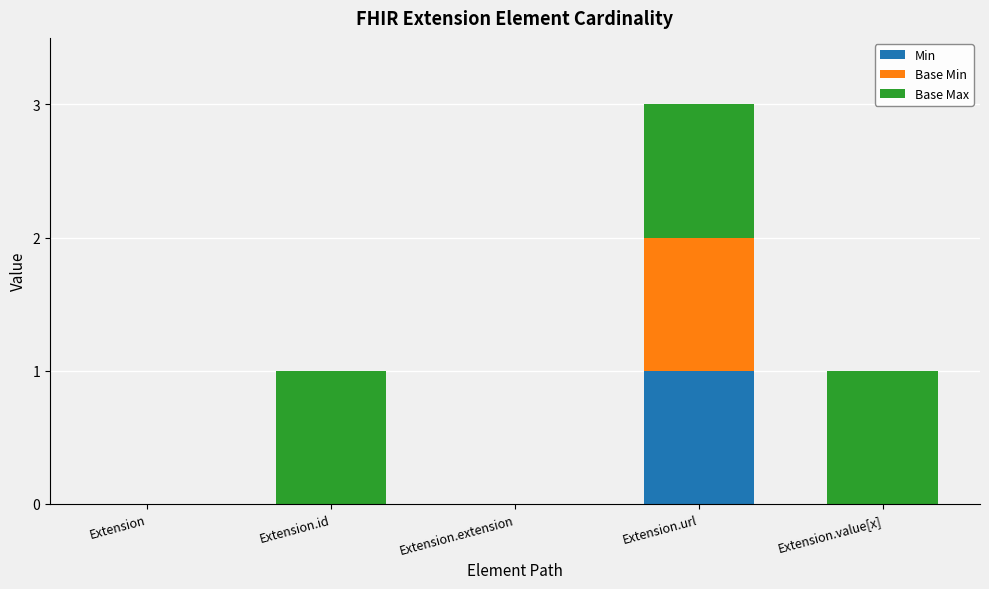

True or false: Min has a value of 1 at Extension.

False